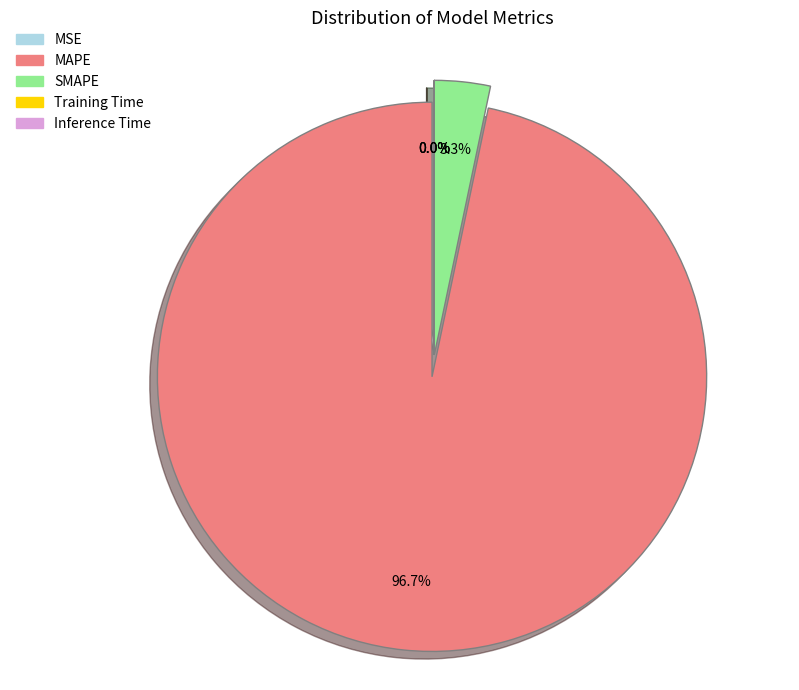

How much of the chart is everything except MAPE?

3.3%